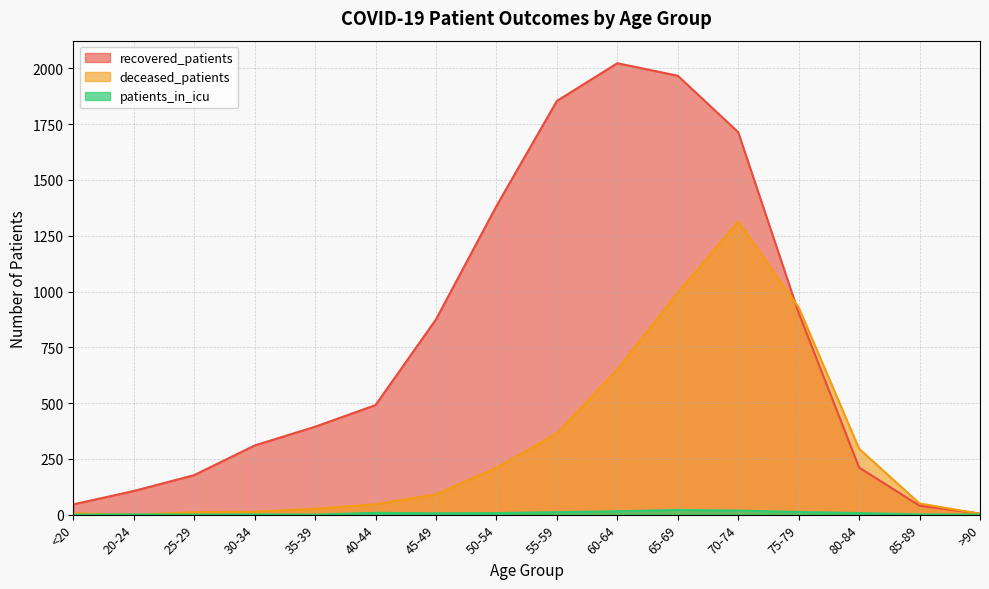

Reading right to left, extract all data points from this chart.

recovered_patients: 5	40	211	904	1714	1967	2023	1854	1383	875	491	394	310	177	106	46
deceased_patients: 4	50	295	929	1314	995	651	364	210	91	47	26	13	11	0	6
patients_in_icu: 0	1	7	12	18	21	15	11	7	6	8	0	1	0	1	0